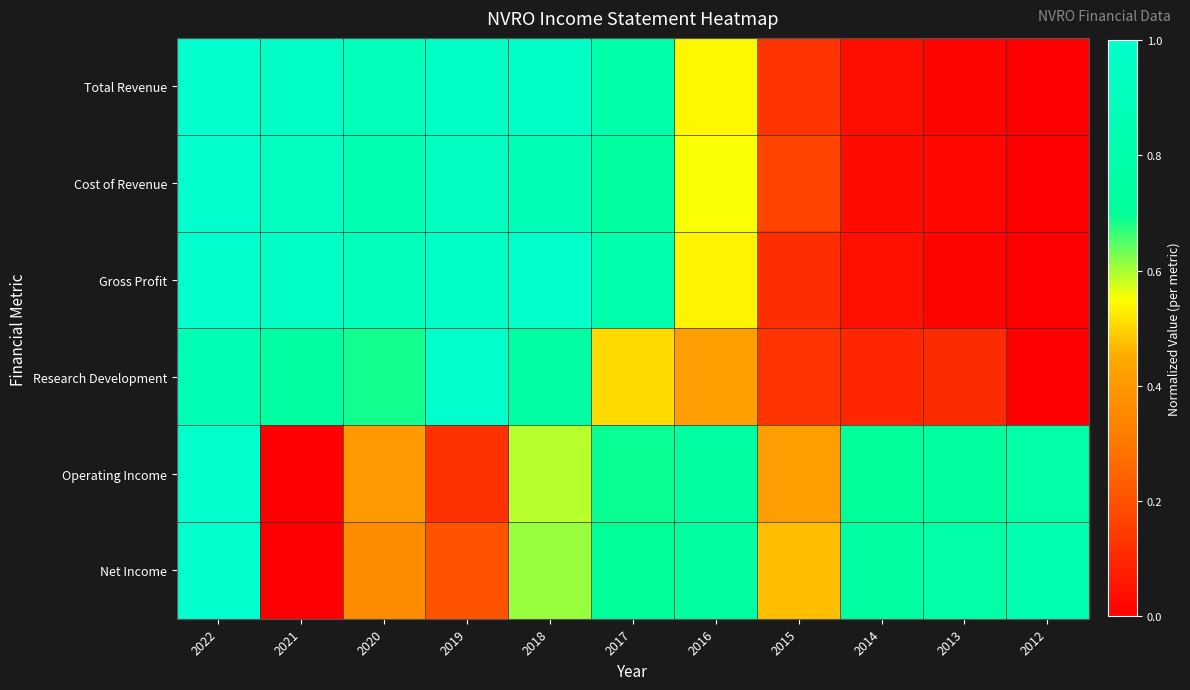

Reading left to right, transcribe all the data shown in this chart.

Total Revenue: 2022=1.0	2021=0.9	2020=0.9	2019=1.0	2018=1.0	2017=0.8	2016=0.5	2015=0.1	2014=0.0	2013=0.0	2012=0.0
Cost of Revenue: 2022=1.0	2021=0.9	2020=0.9	2019=0.9	2018=0.9	2017=0.7	2016=0.6	2015=0.2	2014=0.0	2013=0.0	2012=0.0
Gross Profit: 2022=1.0	2021=1.0	2020=0.9	2019=1.0	2018=1.0	2017=0.8	2016=0.5	2015=0.1	2014=0.0	2013=0.0	2012=0.0
Research Development: 2022=0.9	2021=0.7	2020=0.7	2019=1.0	2018=0.8	2017=0.5	2016=0.4	2015=0.1	2014=0.1	2013=0.1	2012=0.0
Operating Income: 2022=1.0	2021=0.0	2020=0.4	2019=0.1	2018=0.6	2017=0.7	2016=0.7	2015=0.4	2014=0.7	2013=0.7	2012=0.8
Net Income: 2022=1.0	2021=0.0	2020=0.4	2019=0.2	2018=0.6	2017=0.7	2016=0.7	2015=0.5	2014=0.7	2013=0.8	2012=0.8